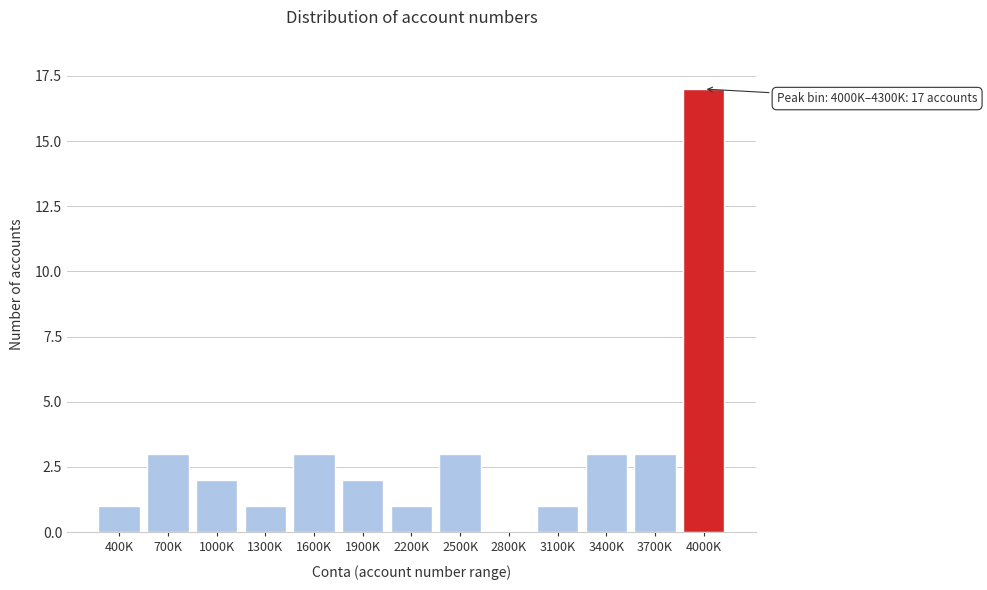

Reading right to left, extract all data points from this chart.

4000K=17	3700K=3	3400K=3	3100K=1	2800K=0	2500K=3	2200K=1	1900K=2	1600K=3	1300K=1	1000K=2	700K=3	400K=1